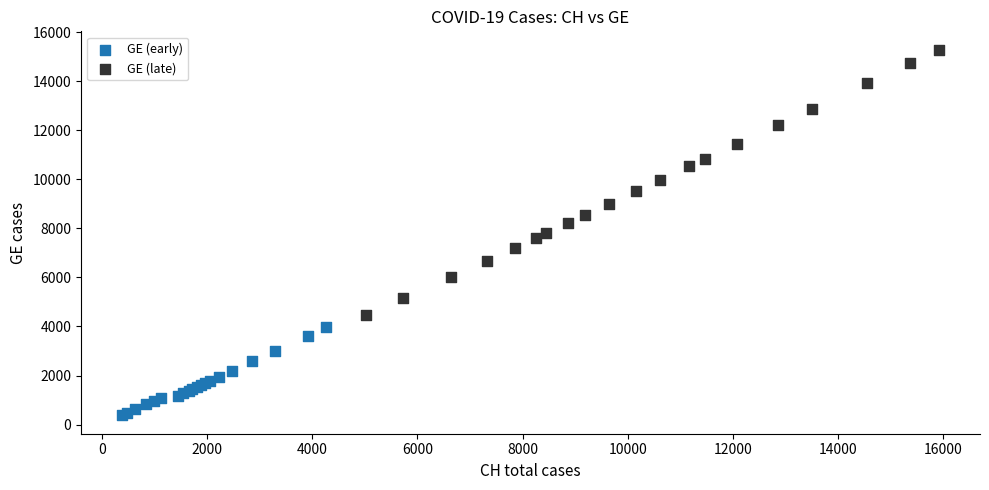

Which series has the largest Y range (max minus min)?

GE (late)